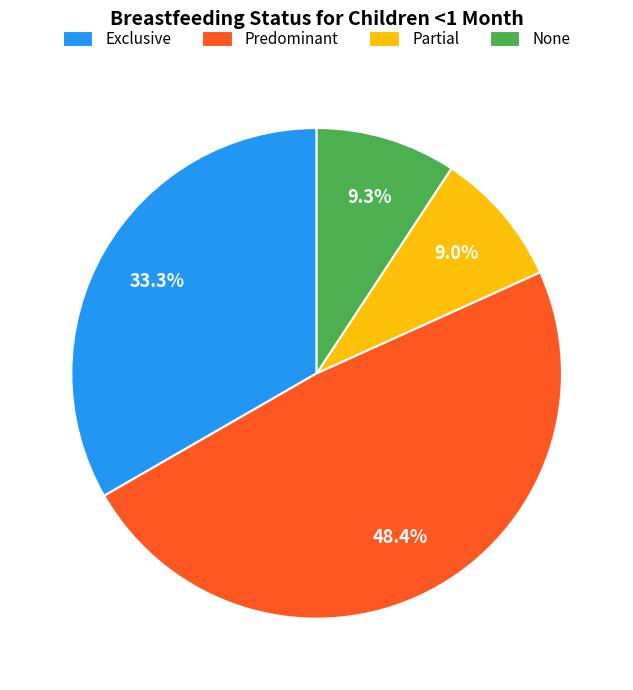

Does Partial represent more than half of the total?

No